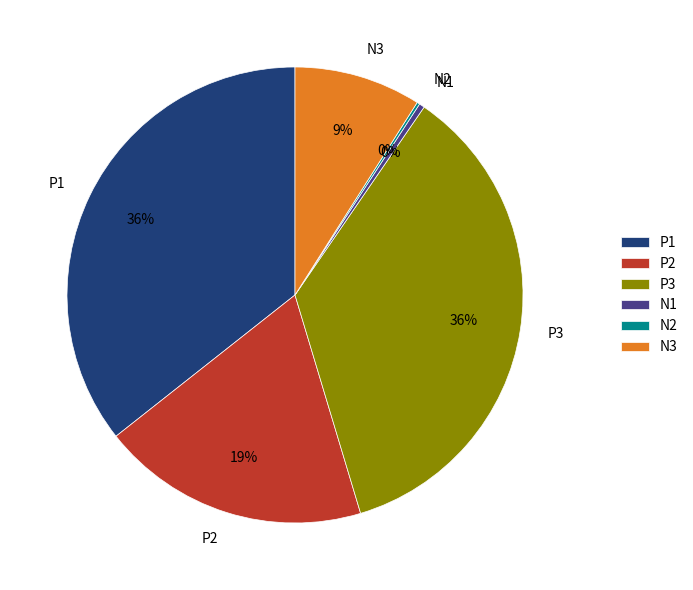

To the nearest percent, what portion does P3 represent?

36%